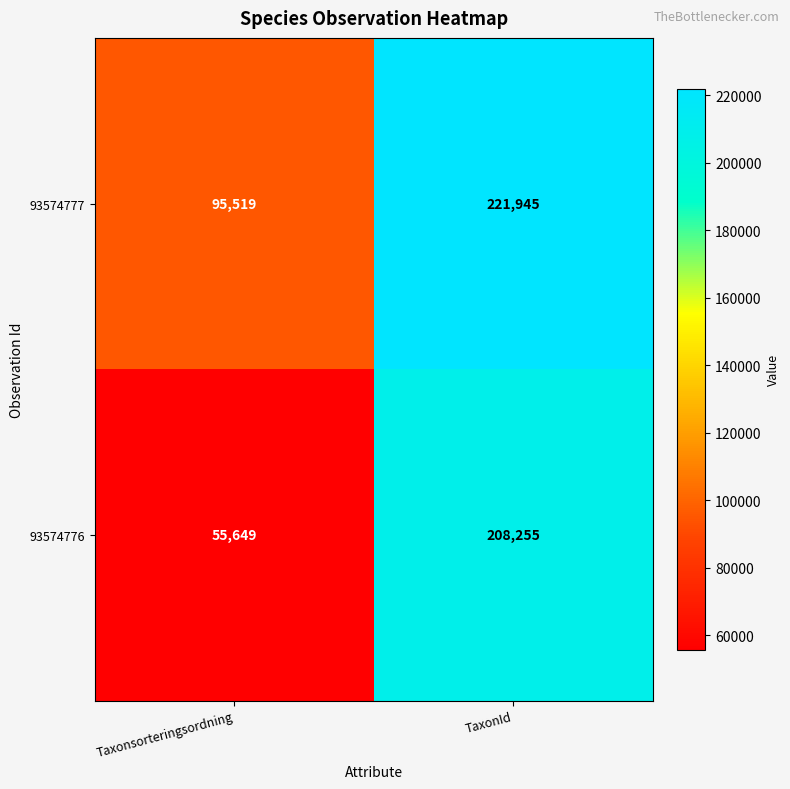

What is the average value of the 93574777 series?

158732